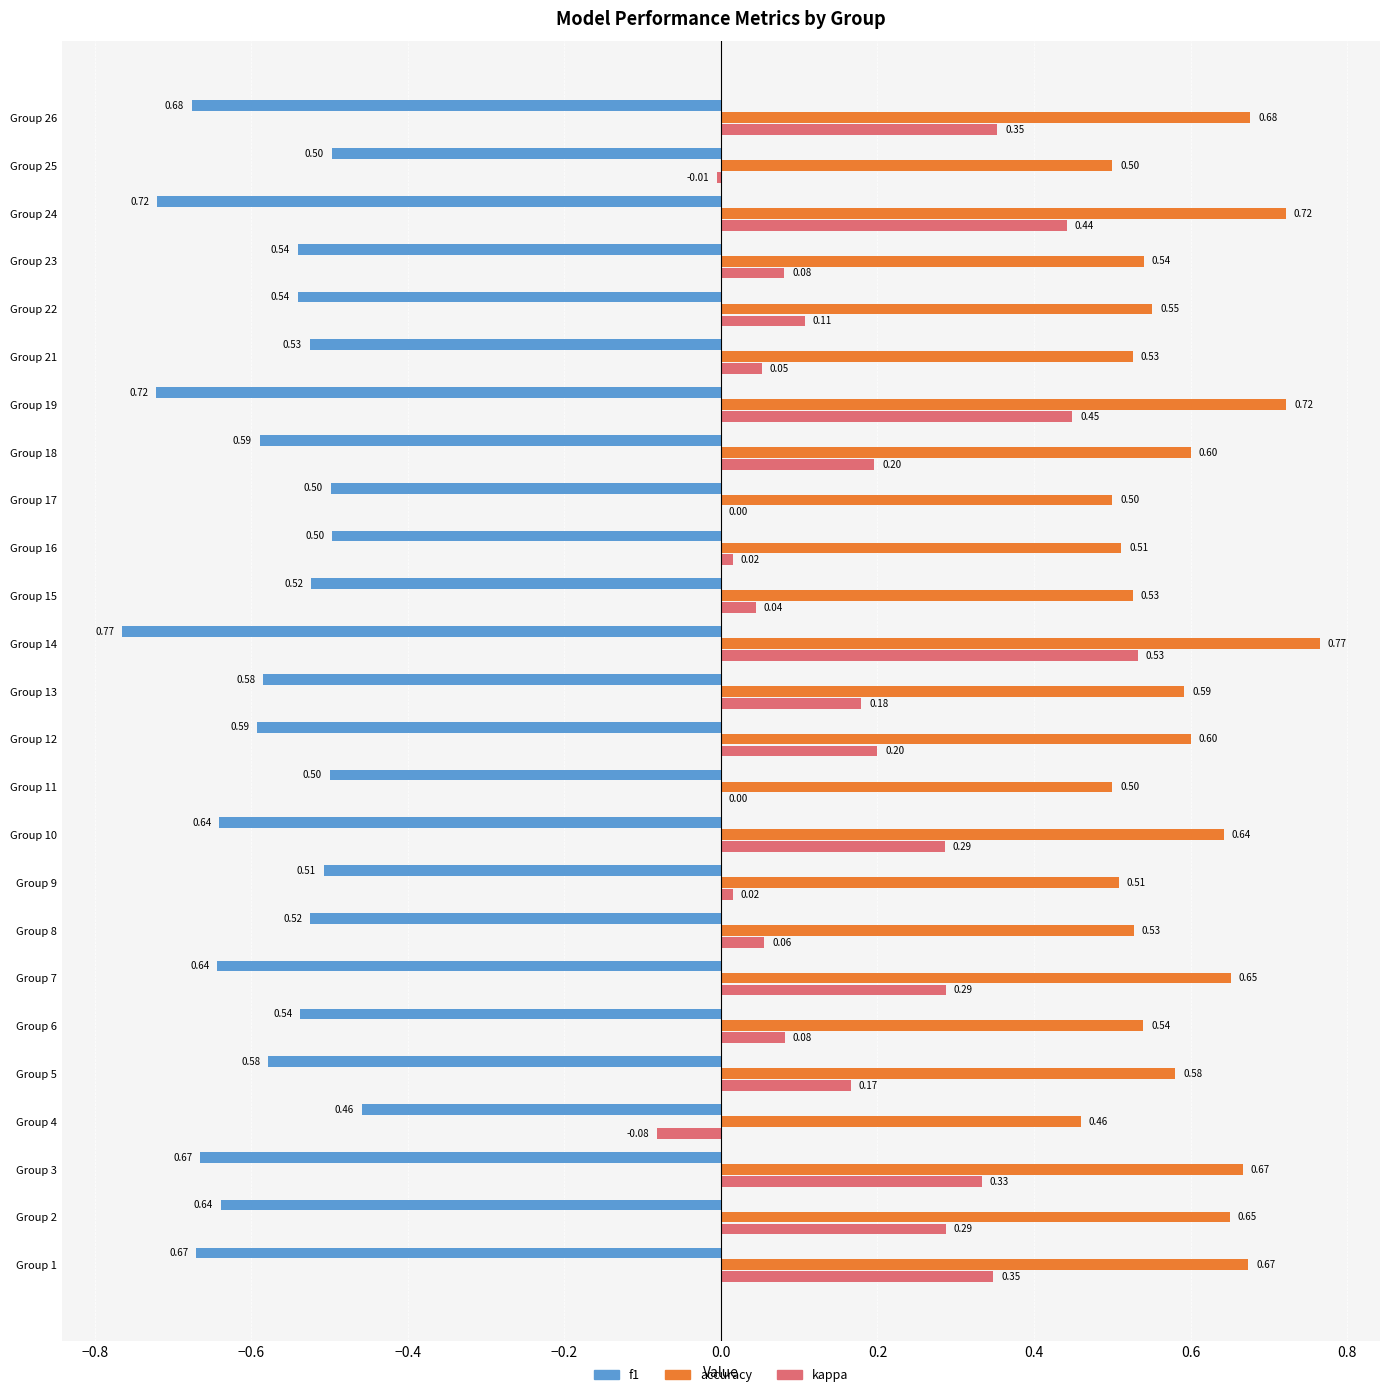

What is the sum of all accuracy values?

14.7